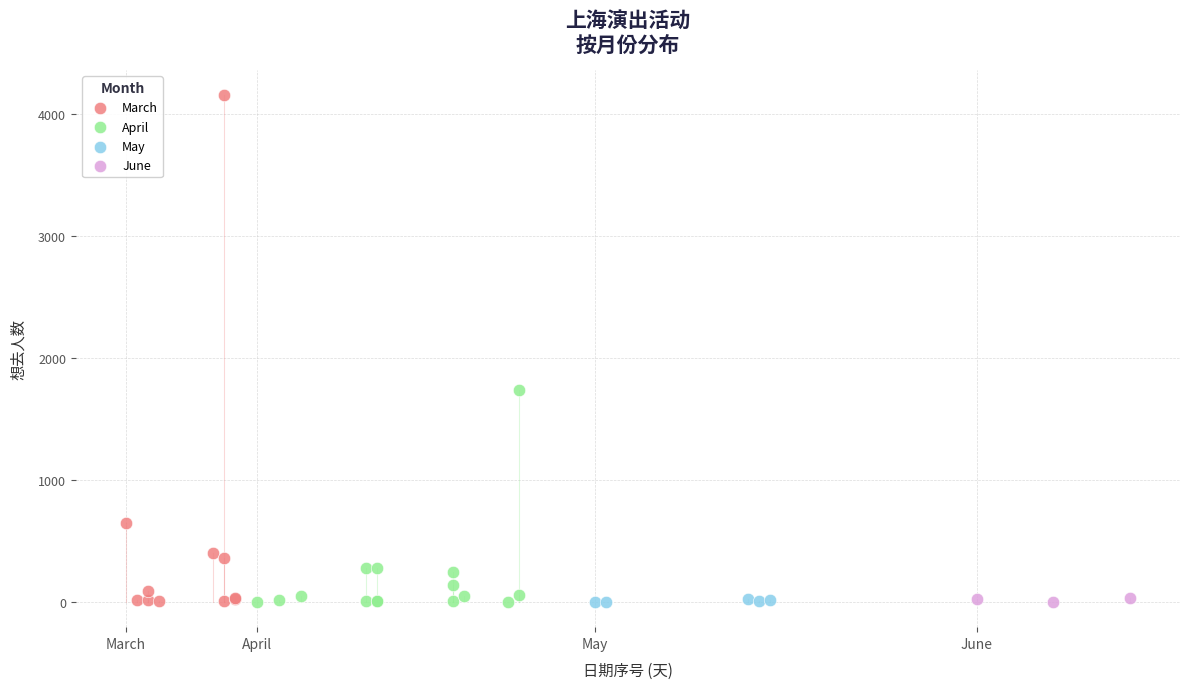

Which series reaches the maximum Y coordinate?

March